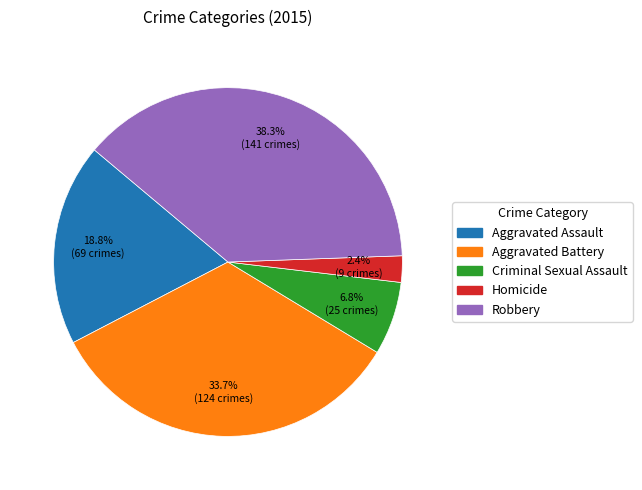

To the nearest percent, what is the average slice percentage?

20%